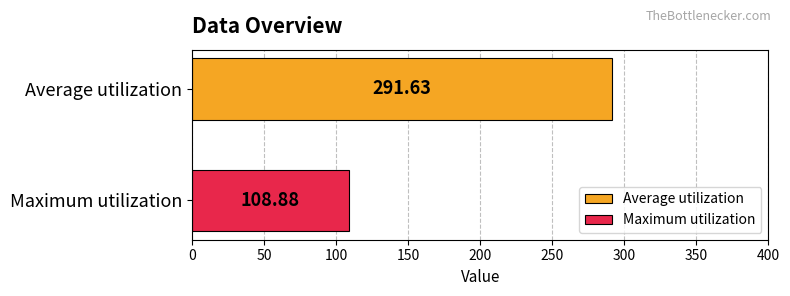

Rank the series by their average value, from highest to lowest.

Average utilization, Maximum utilization